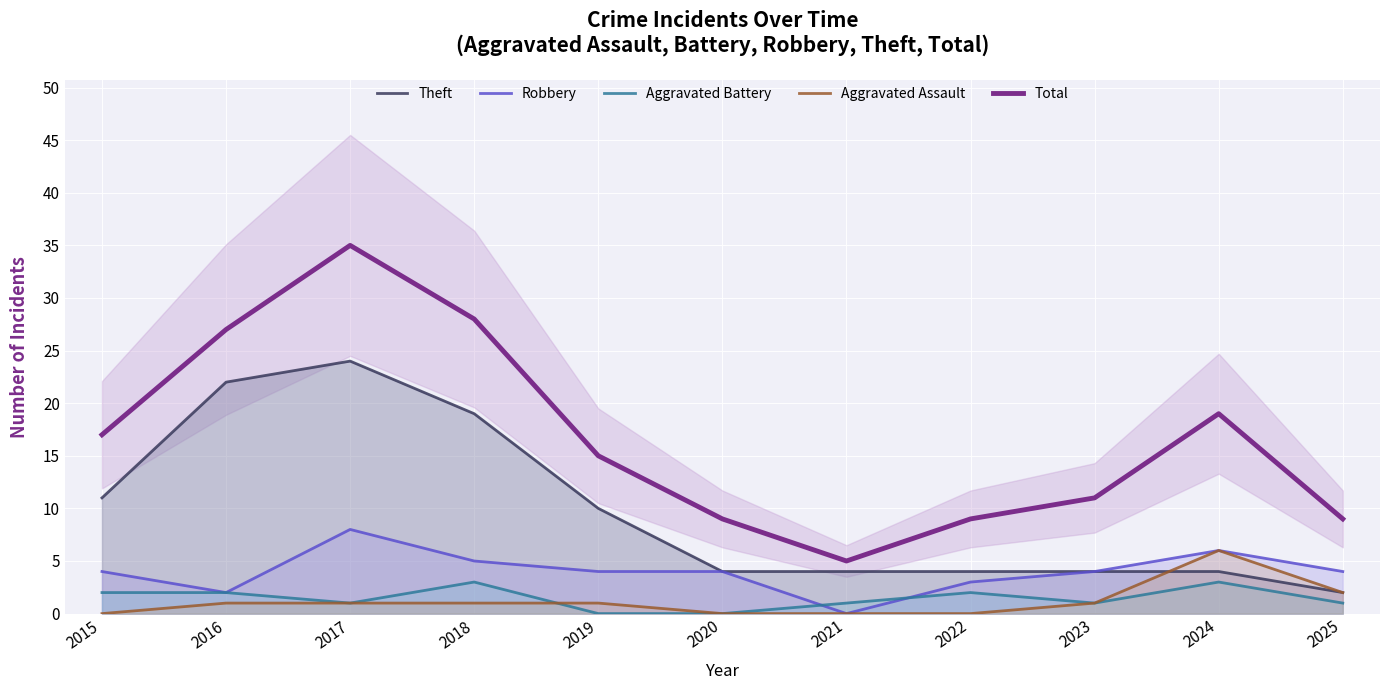

What is the difference between the highest and lowest values at 2015?

17